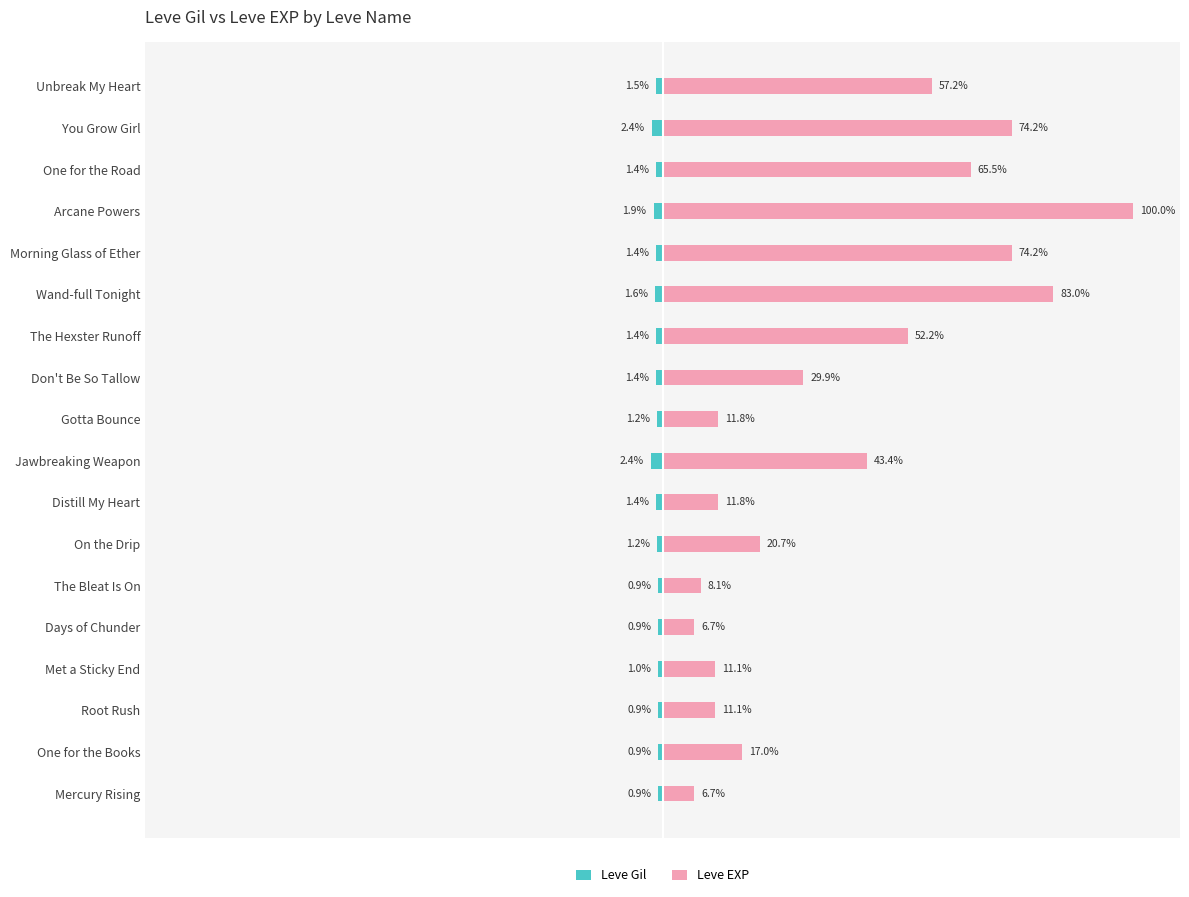

What is the value of the Leve EXP bar at the 3rd from the left?

11.1